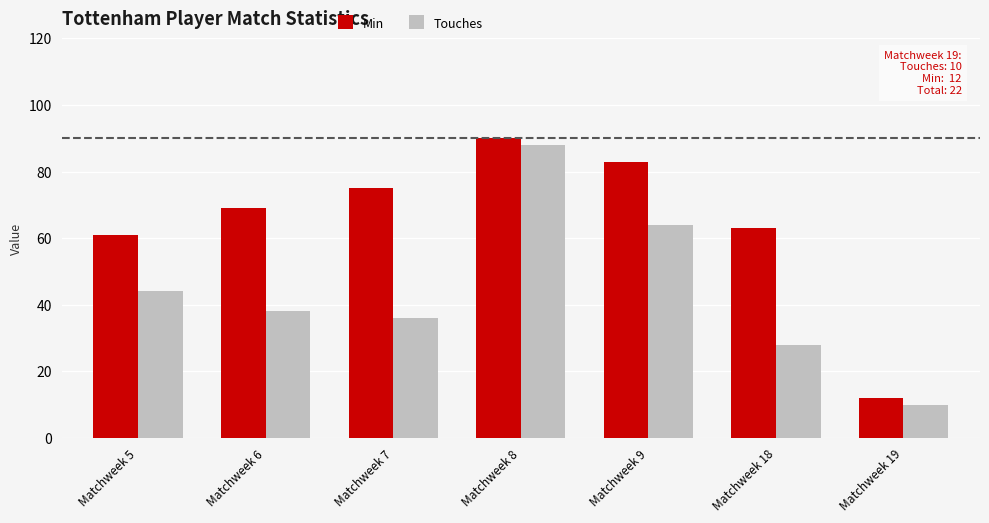

At how many categories does at least one series exceed 87?

1